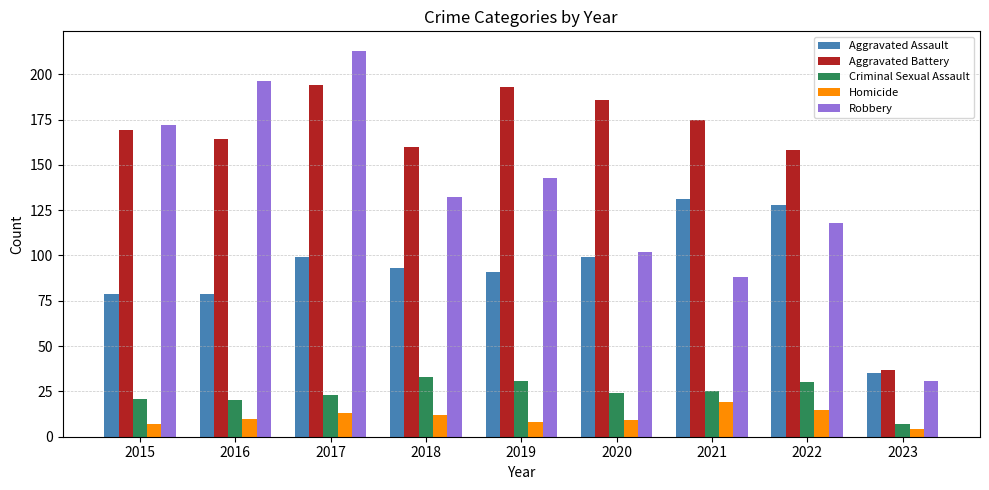

Which category has the highest value in the Homicide series?

2021